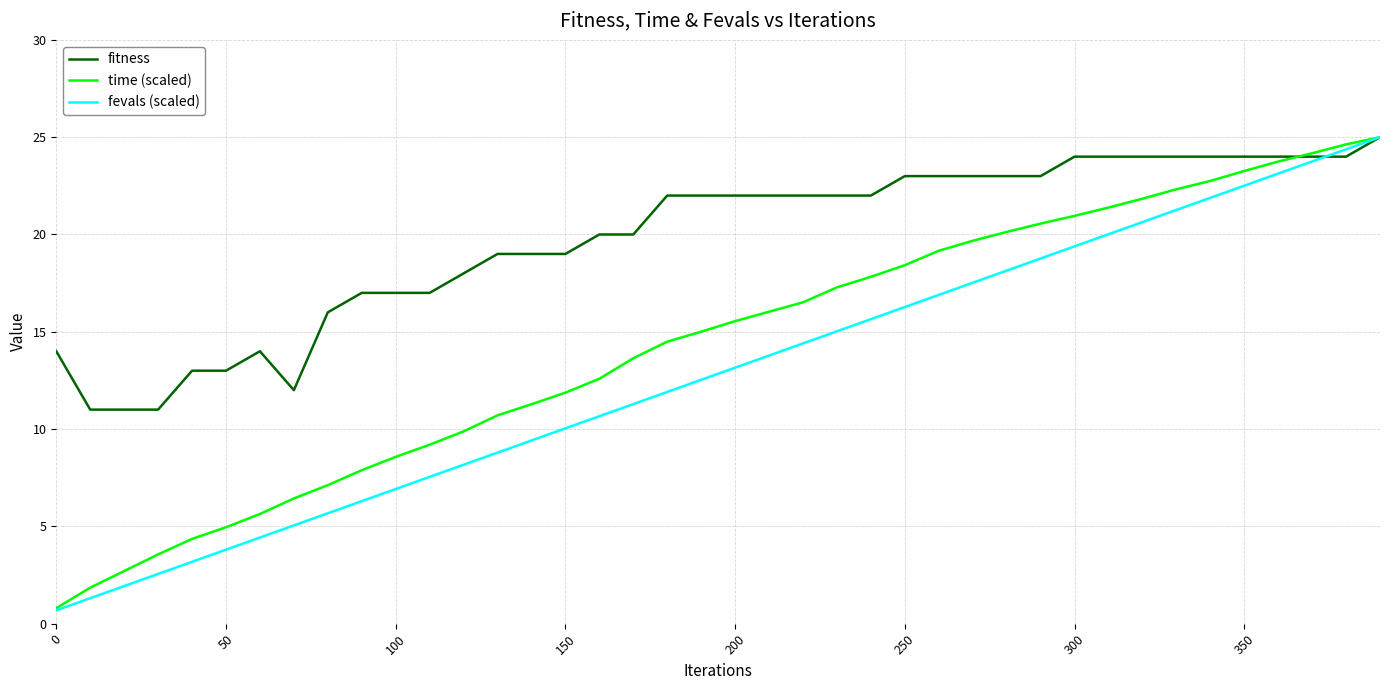

What is the greatest value displayed?

25.0